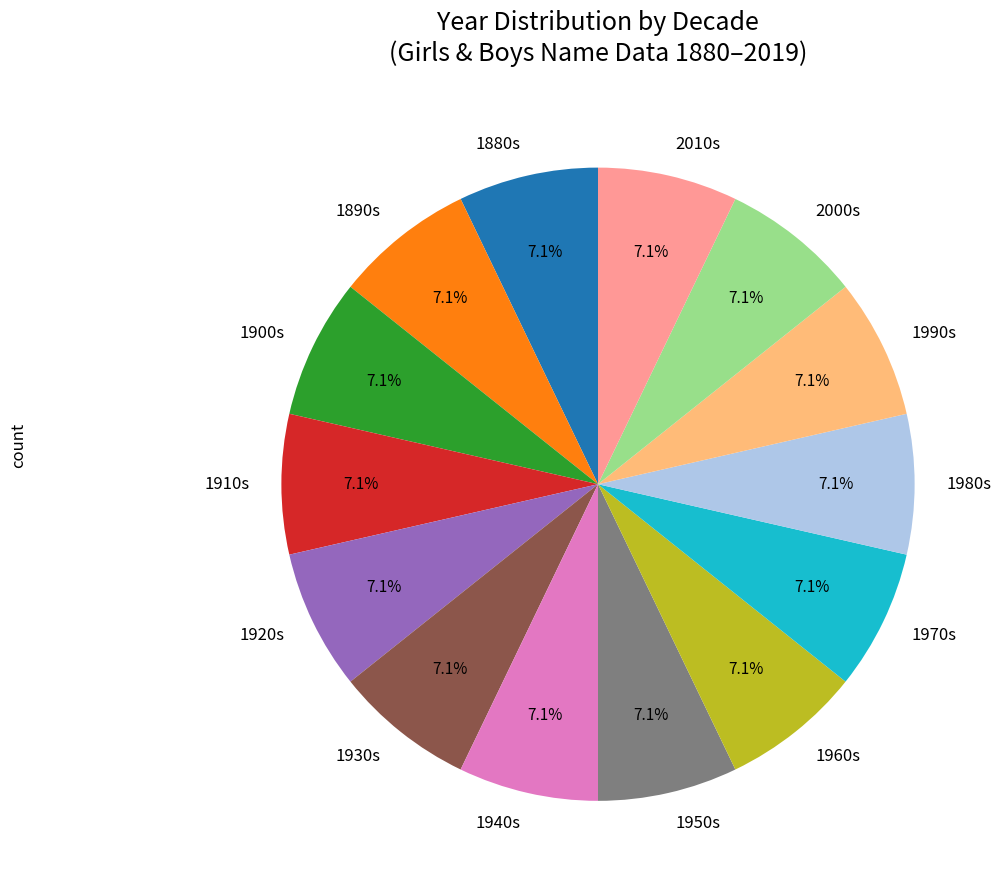

What is the ratio of the value at 1930s to the value at 1910s?

1.0